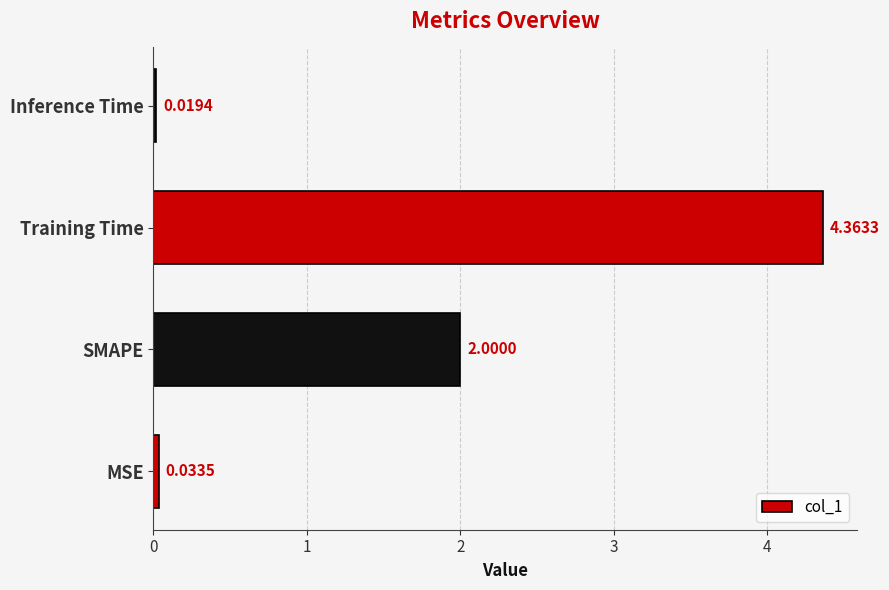

What is the difference between the maximum and second lowest values?

4.3